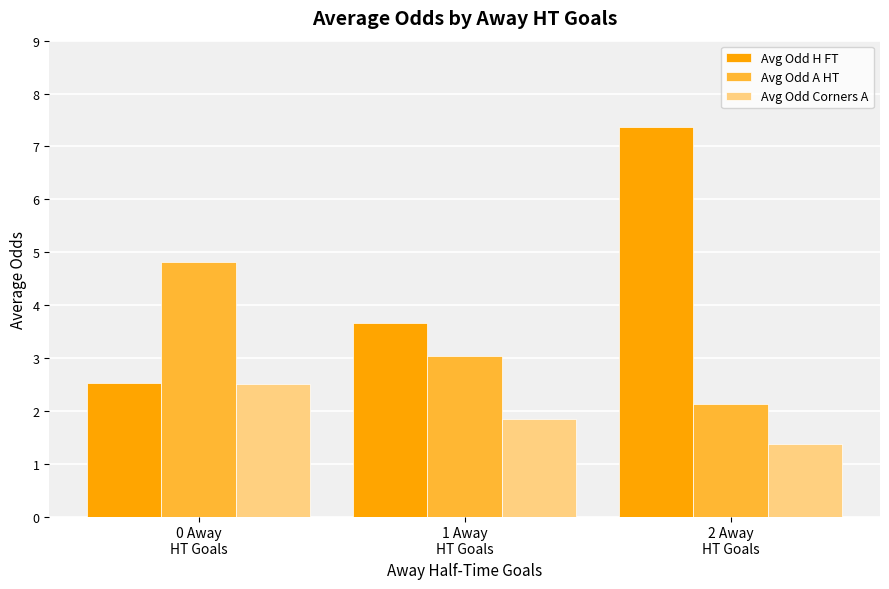

How many series are shown in this chart?

3